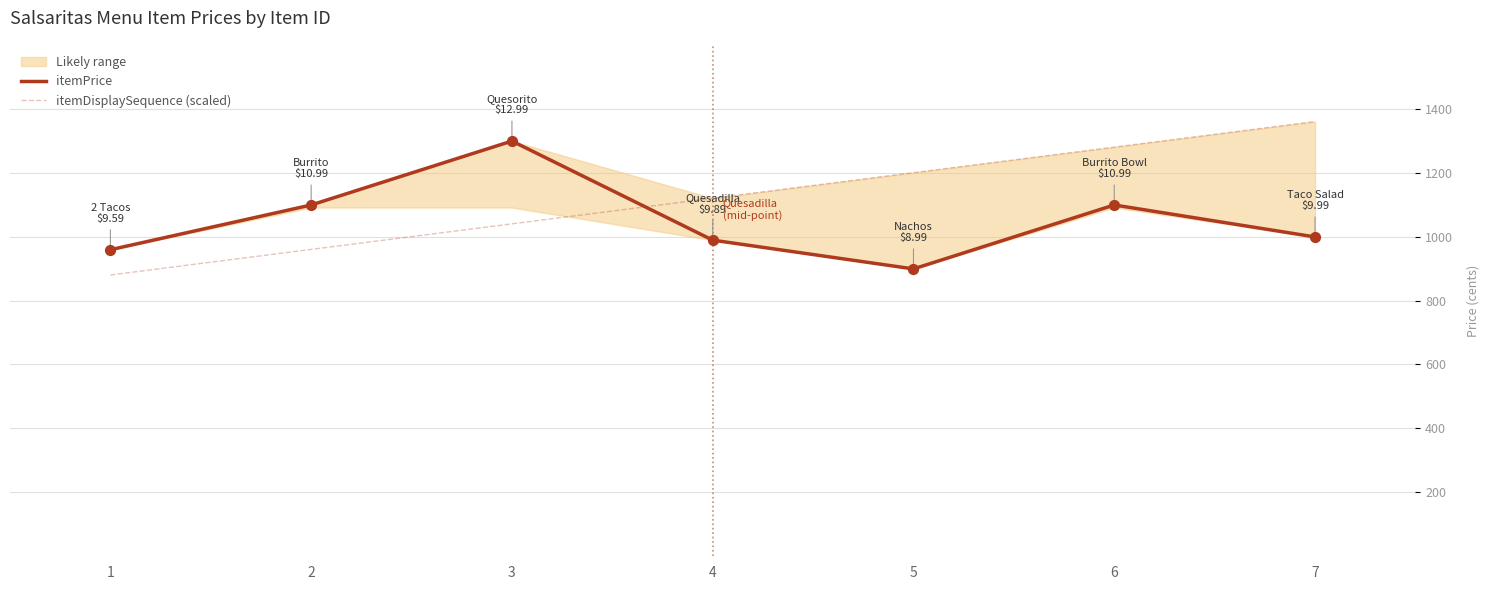

Which series has the widest spread of Y values?

itemDisplaySequence (scaled)